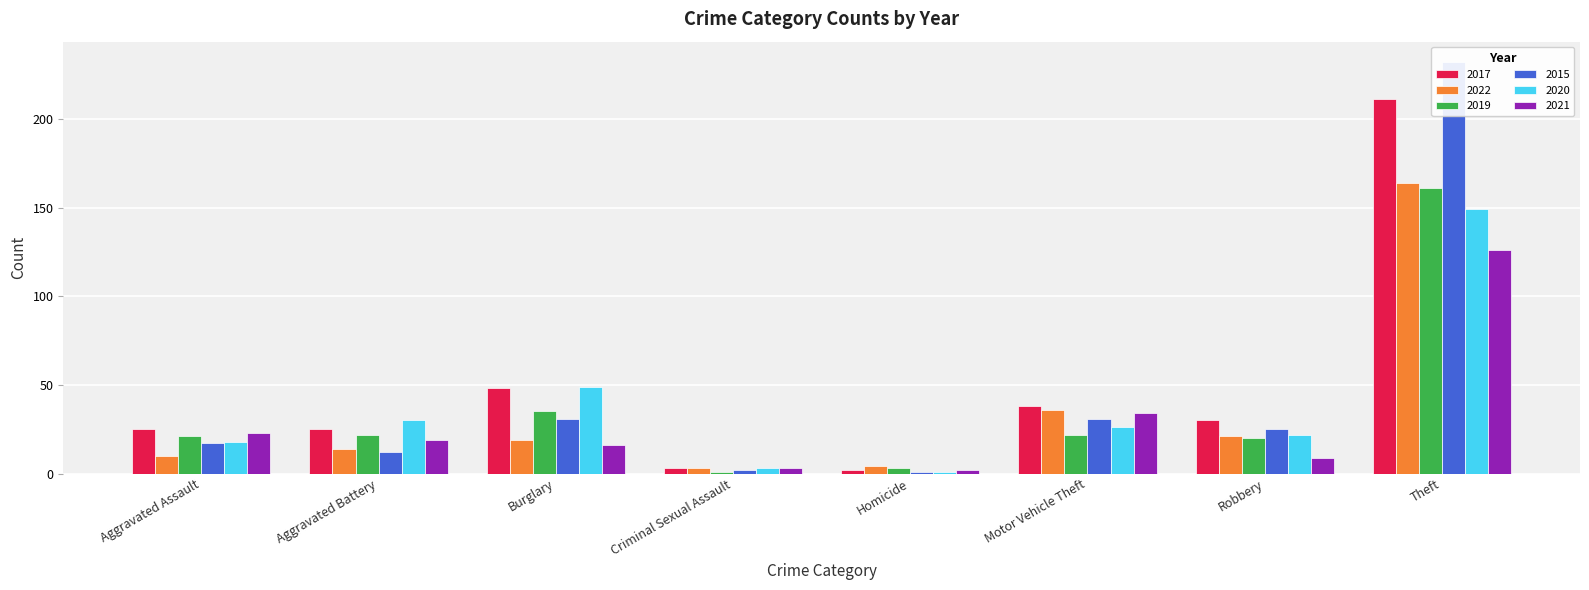

What is the difference between the second highest and second lowest values in the 2020 series?

46